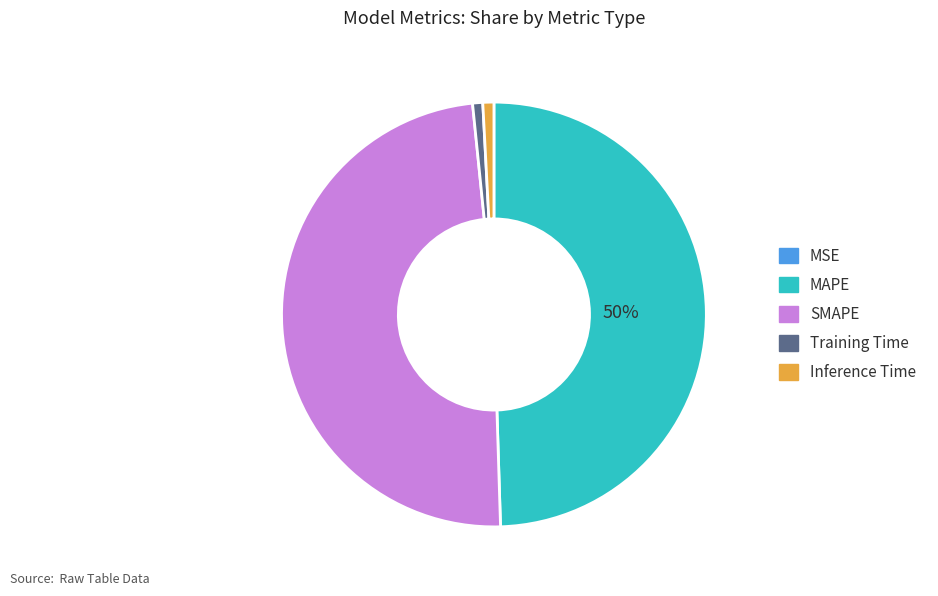

To the nearest percent, what is the average slice percentage?

20%